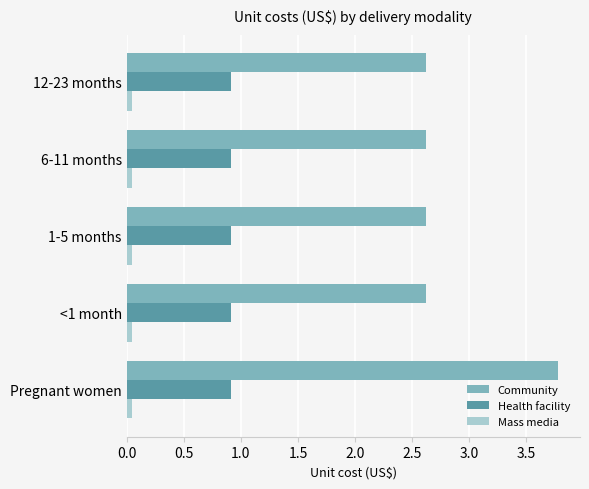

Is the value of Health facility at <1 month greater than the value of Mass media at 6-11 months?

Yes